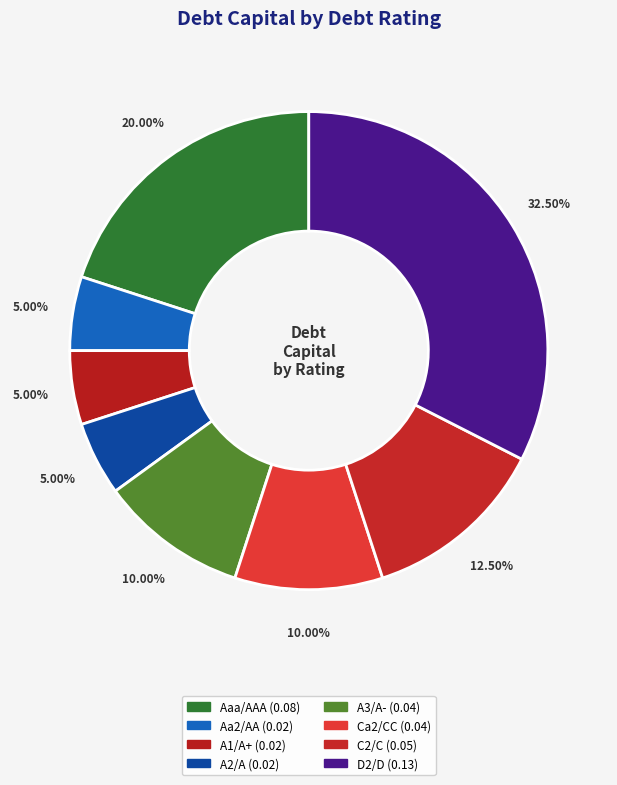

What percentage is NOT represented by D2/D?

67.5%